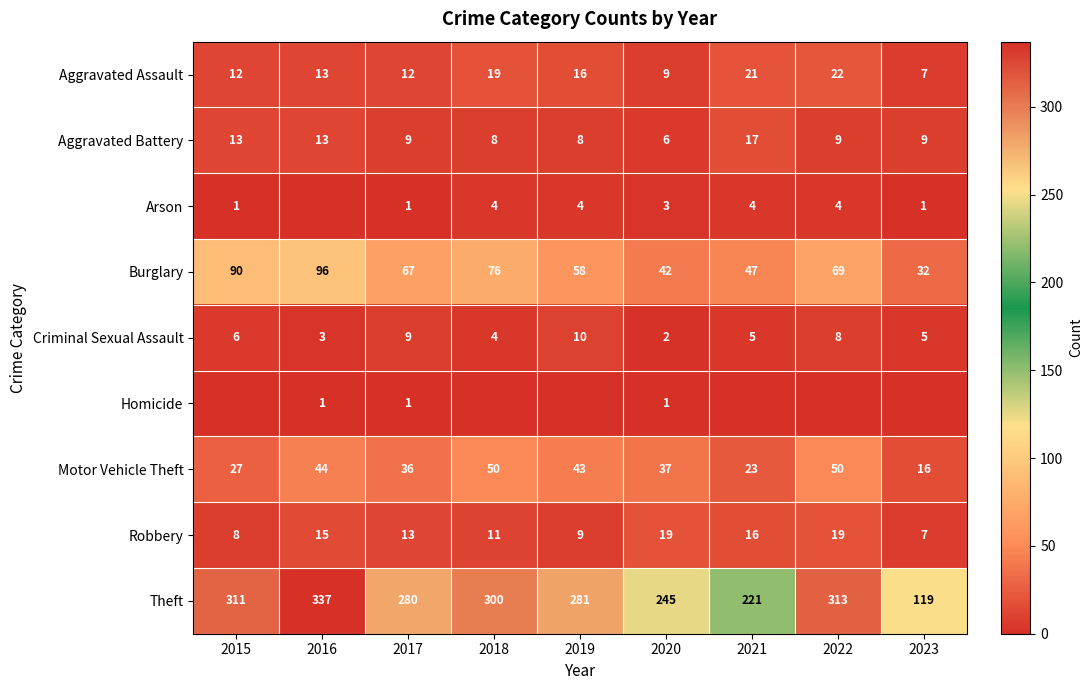

At which label does Theft first exceed 281?

2015